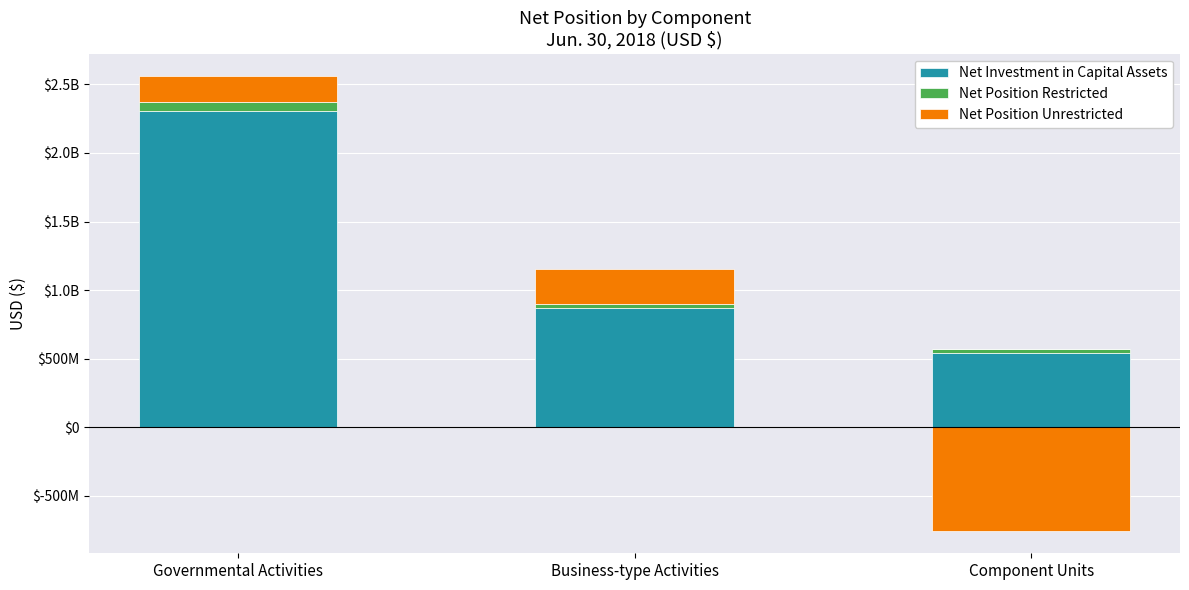

What is the average value of the Net Investment in Capital Assets series?

1239197407